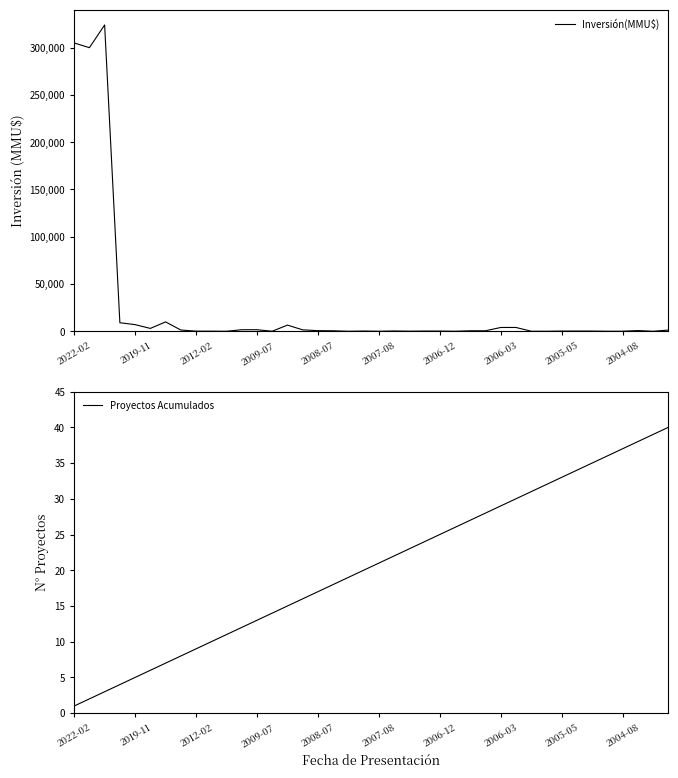

True or false: Proyectos Acumulados has a value of 8 at 2019-11.

False